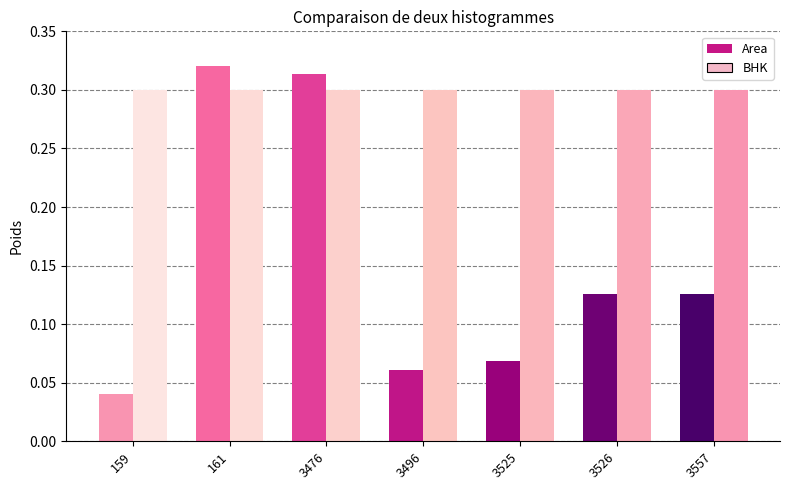

The Area series shows 0.1 at 3557. True or false?

True